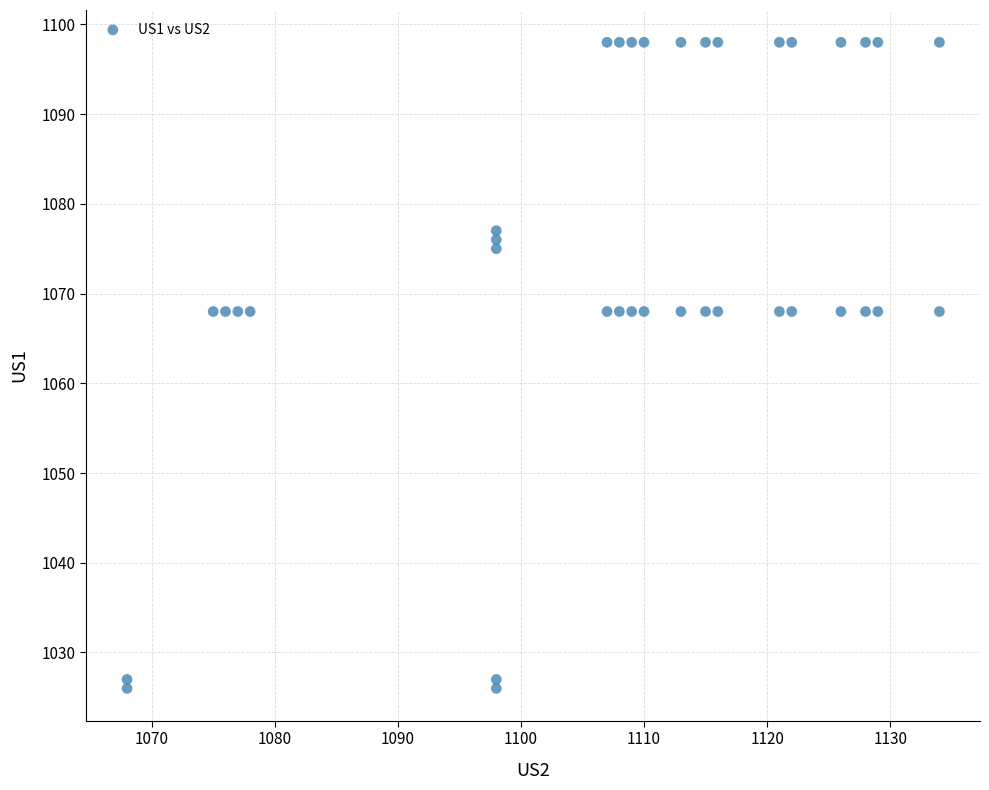

What is the range of X values (max minus min)?

66